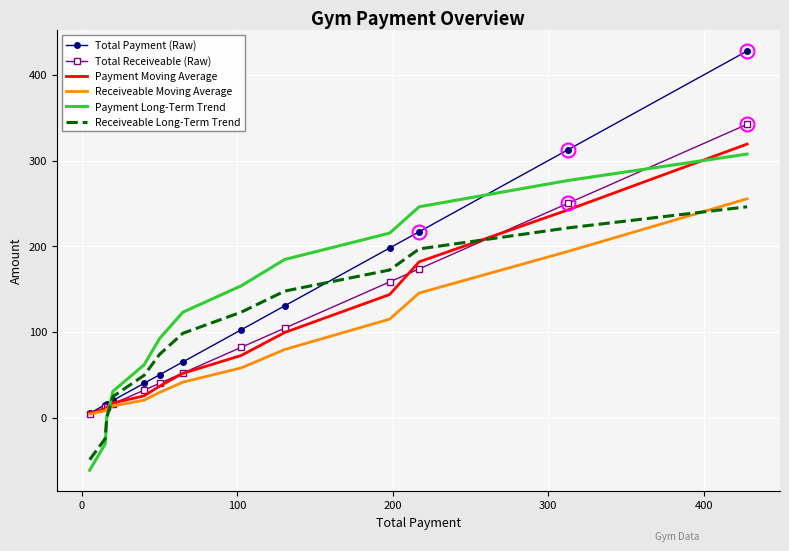

What is the greatest value displayed?

428.0